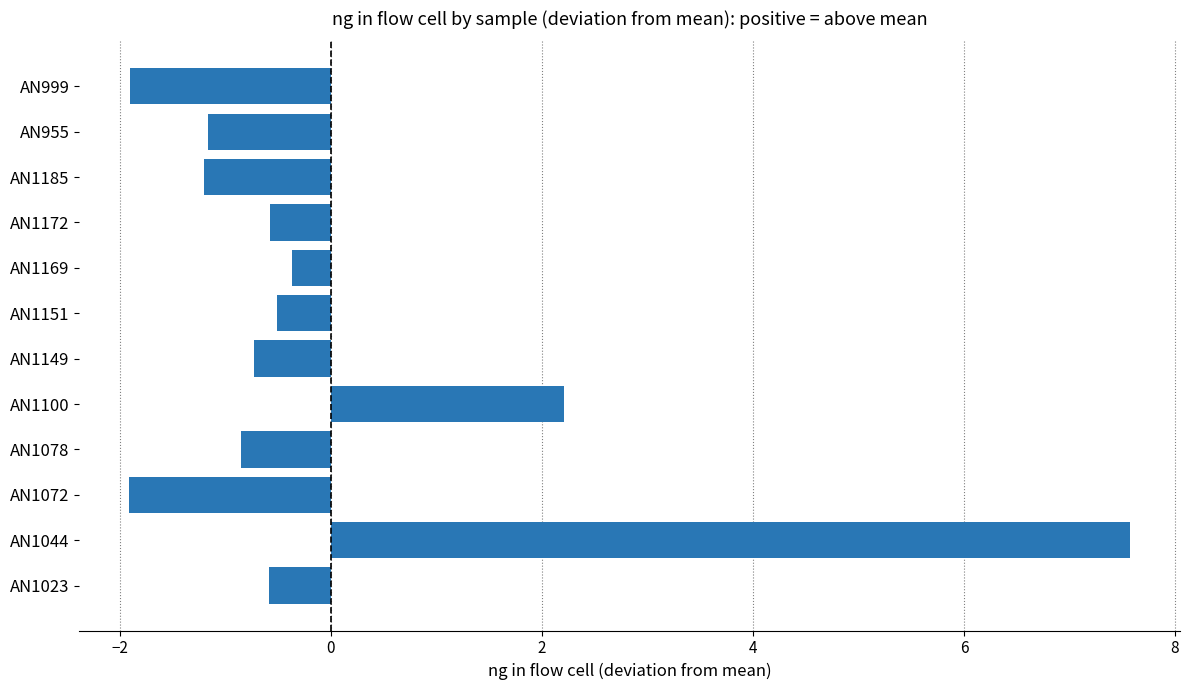

Read the value at AN1185.

-1.2